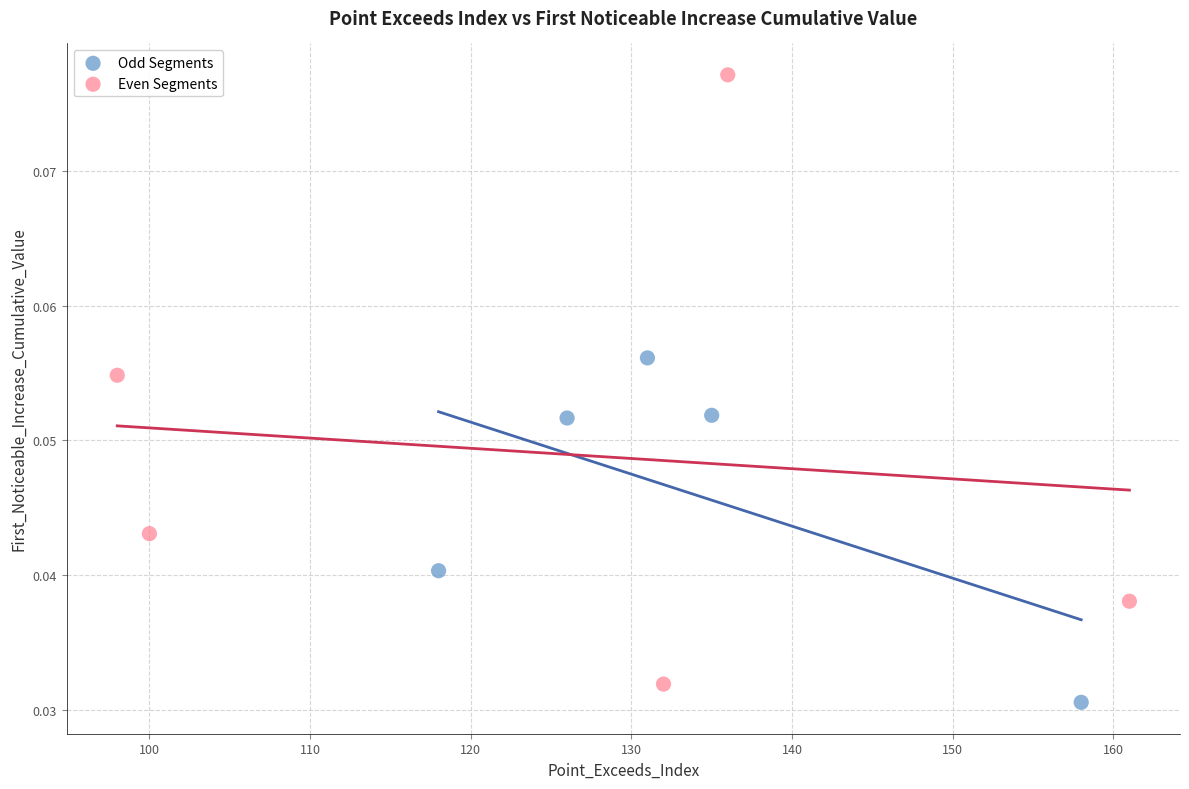

Which series reaches the maximum Y coordinate?

Even Segments